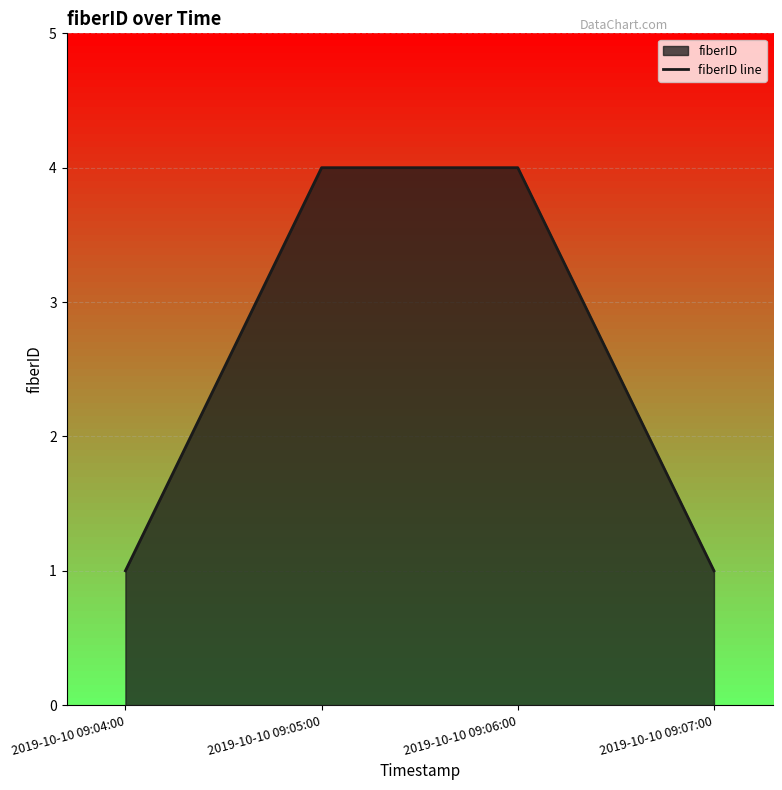

Where is the data nearest to the value 2?

2019-10-10 09:04:00